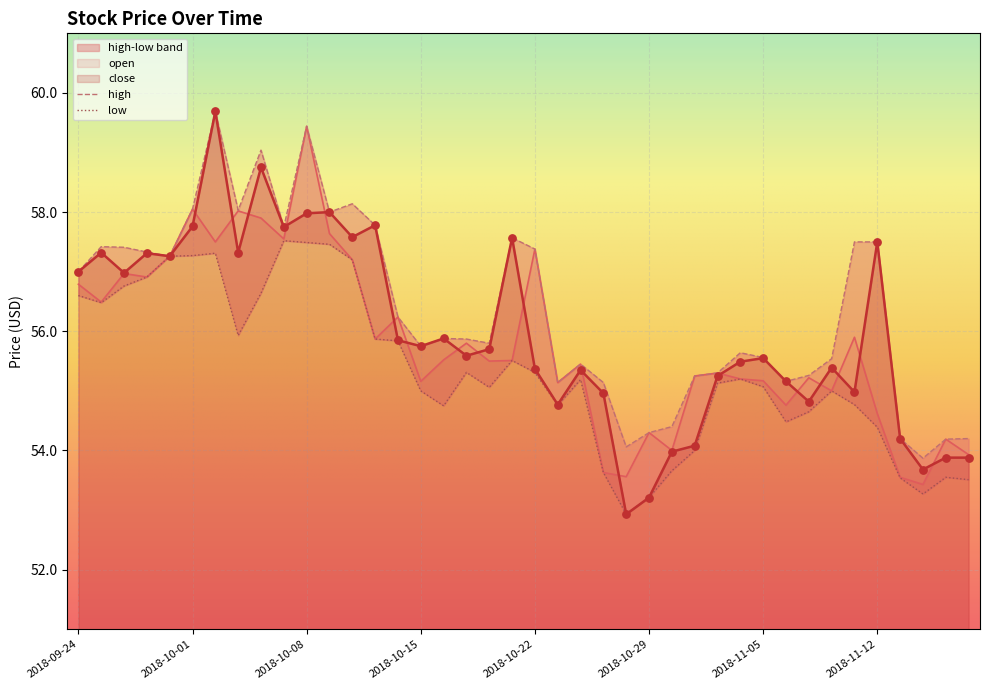

Which series has the largest total across all categories?

high